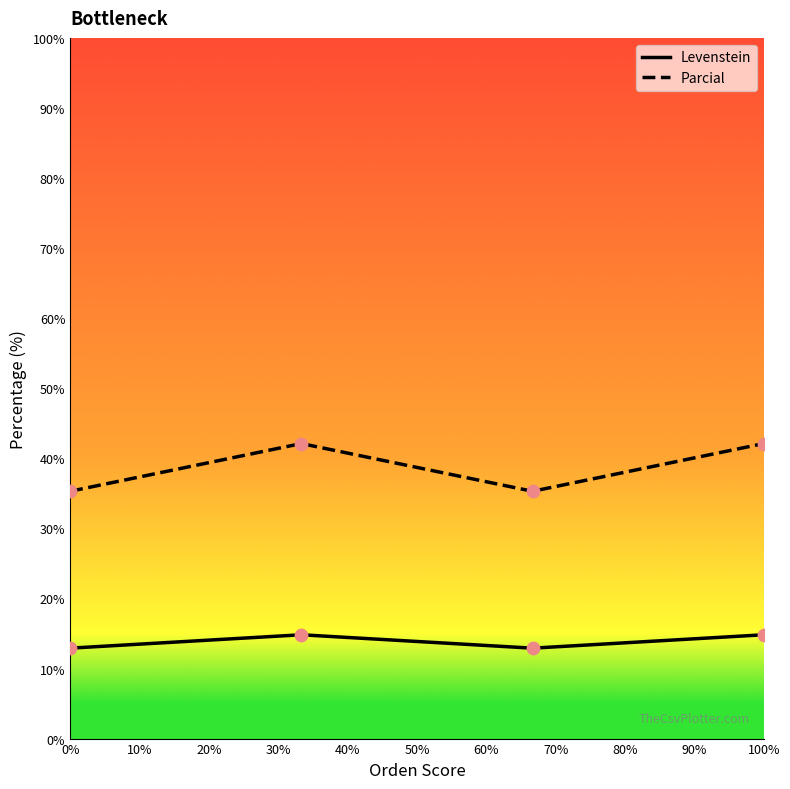

At how many categories does at least one series exceed 27?

4